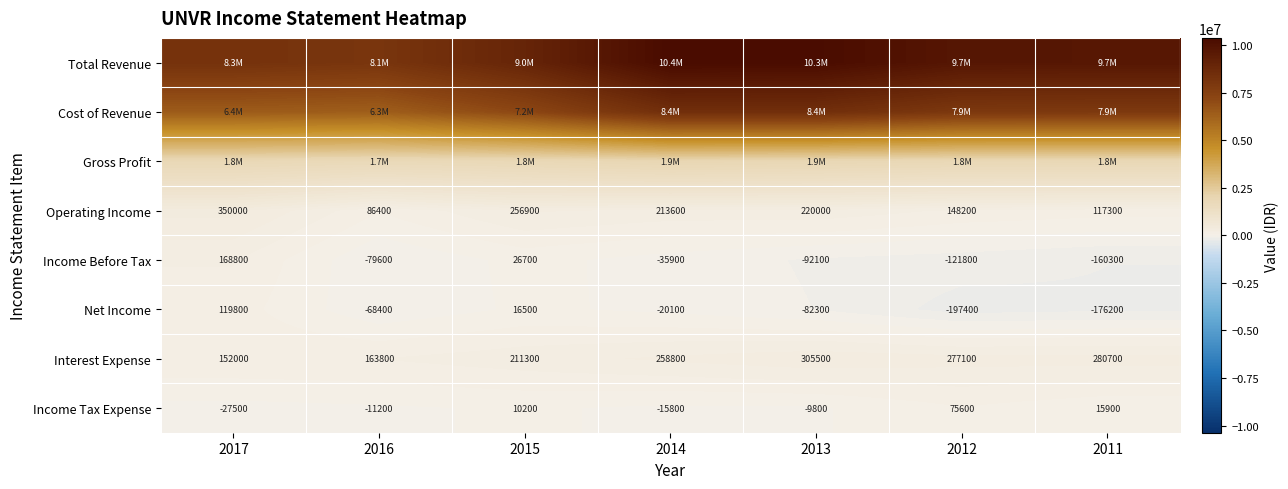

At how many categories does at least one series exceed 10340392?

1